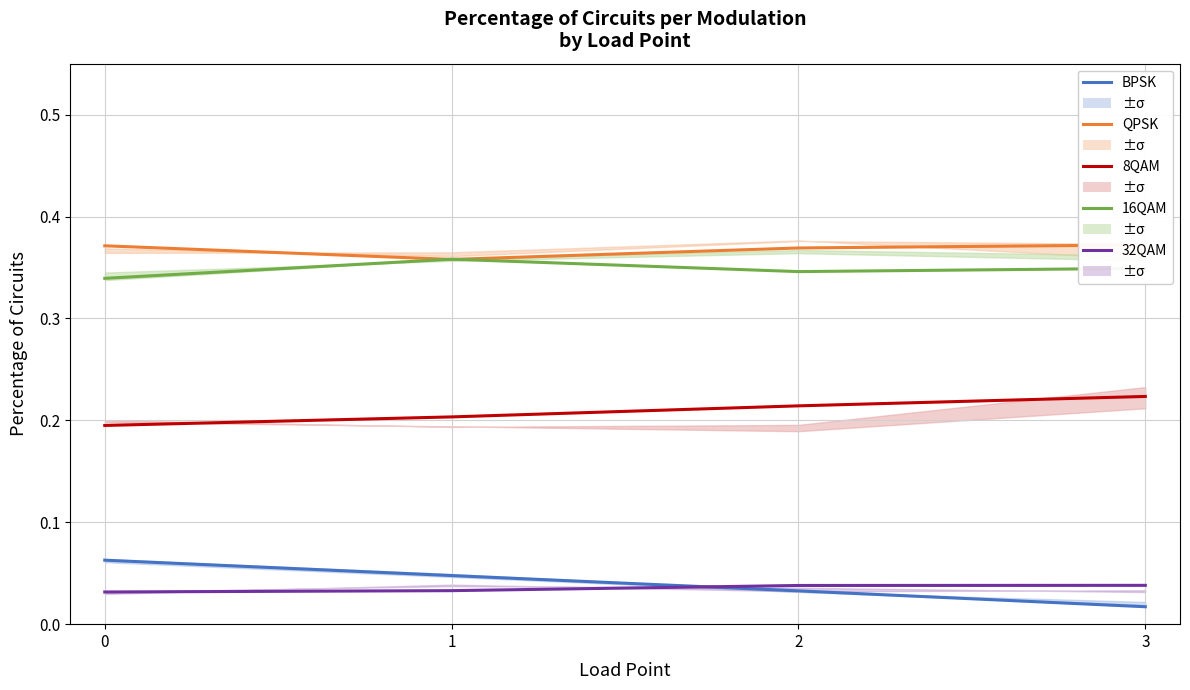

What is the spread (max minus min) of values at 3?

0.4